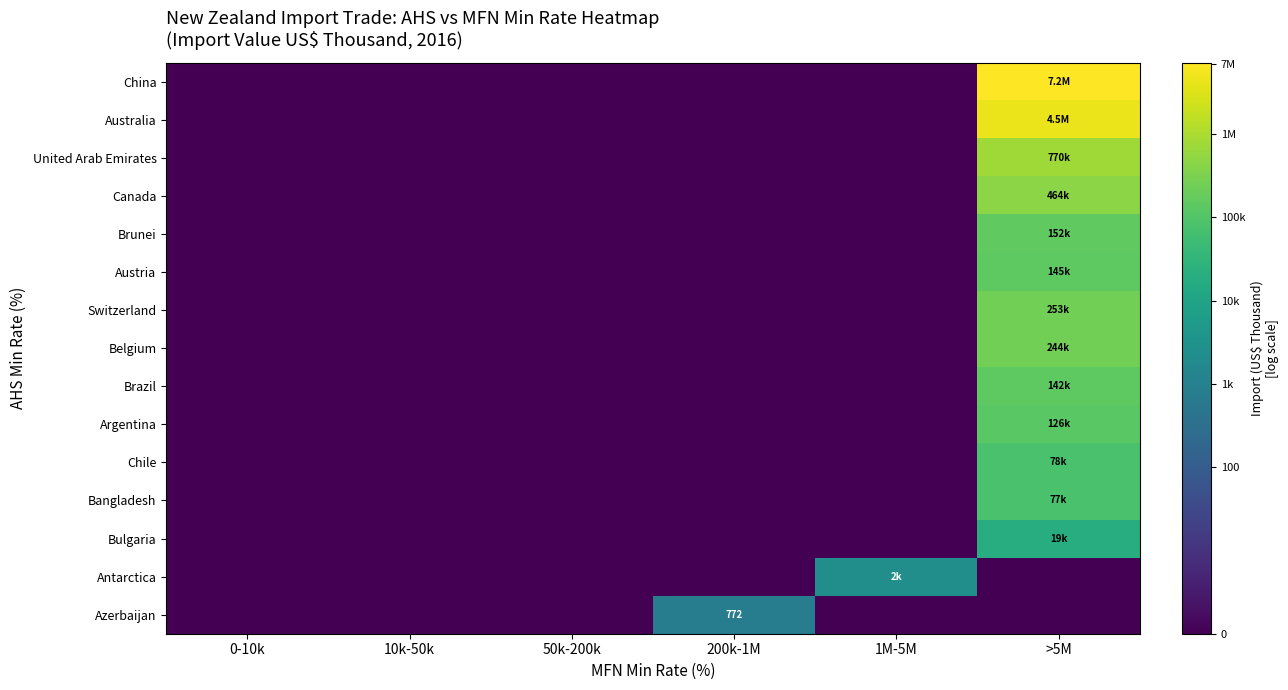

At how many categories does at least one series exceed 15?

1